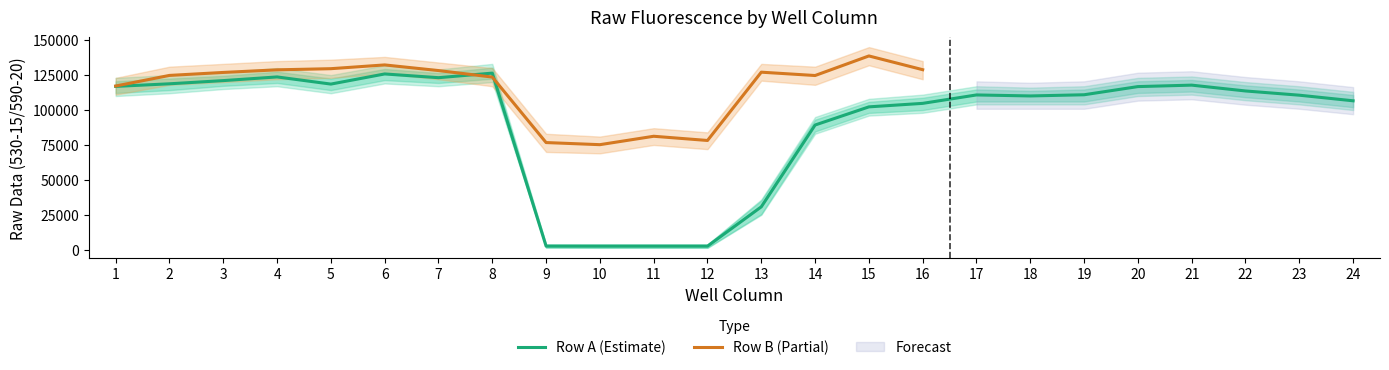

What is the maximum value for Row A (Estimate)?

126393